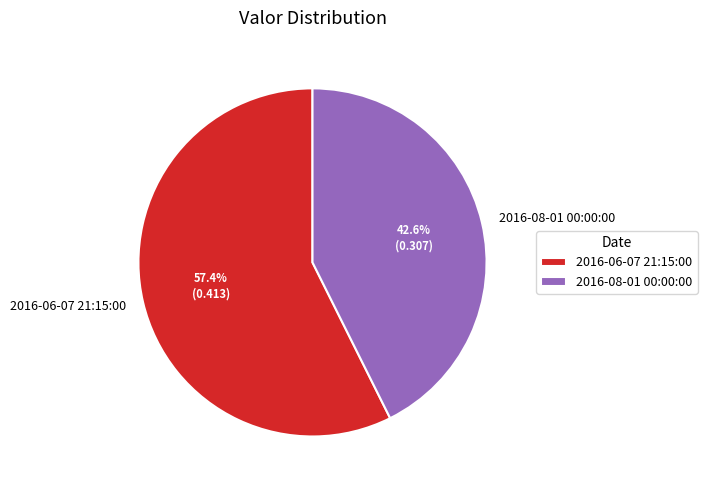

Which slice represents more than half of the pie?

2016-06-07 21:15:00